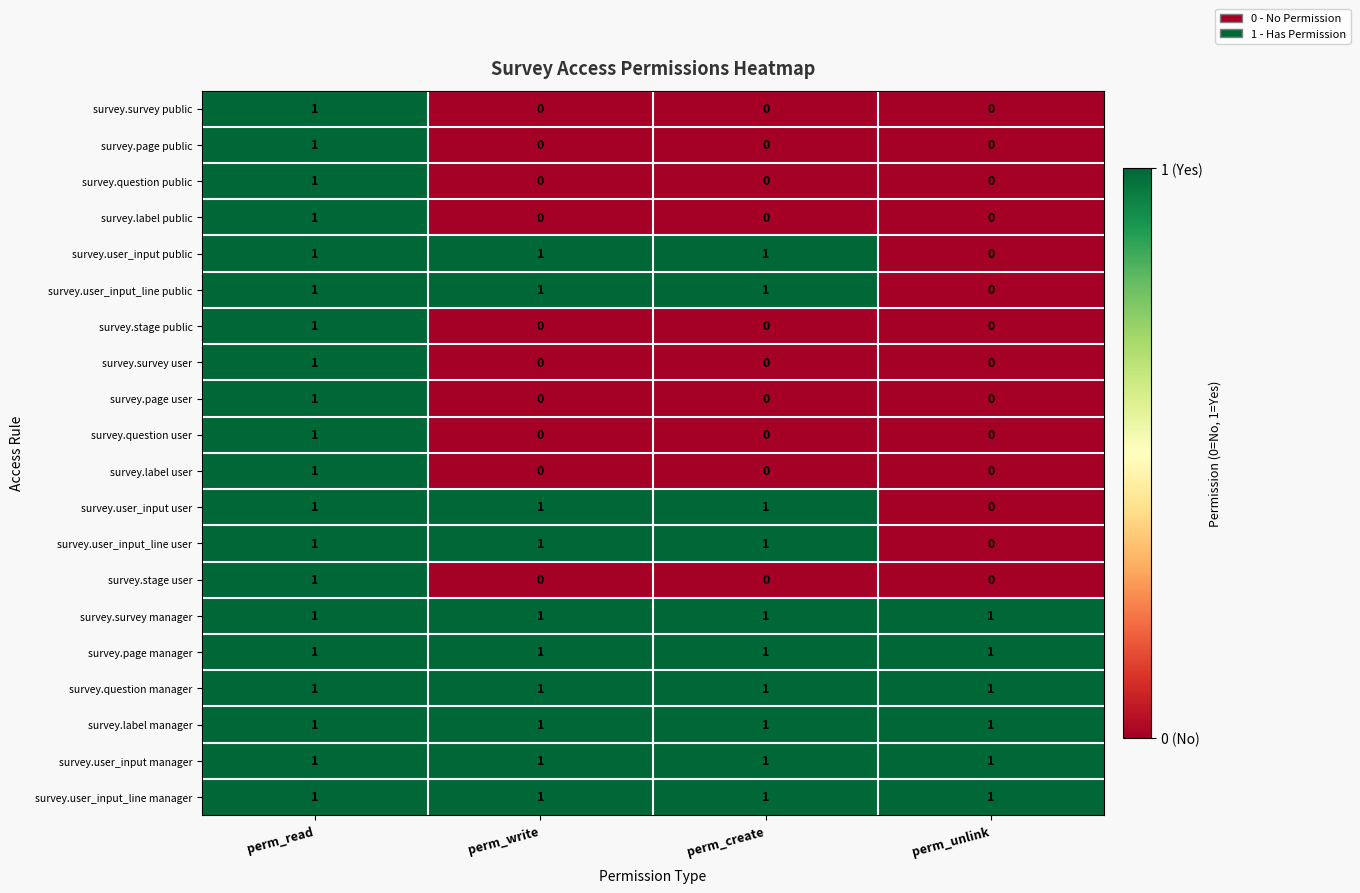

The value of survey.question user at perm_read is 1. True or false?

True